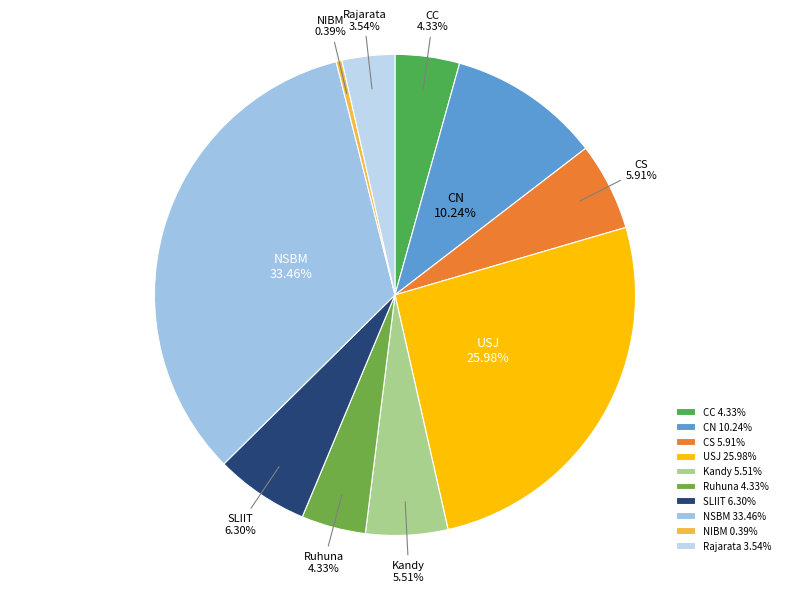

Is Ruhuna the majority of the pie?

No